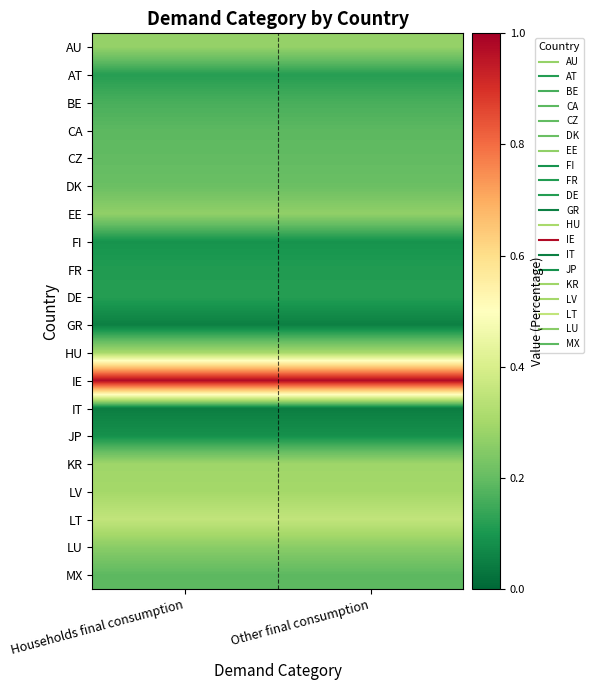

What is the spread (max minus min) of values at Households final consumption?

0.9